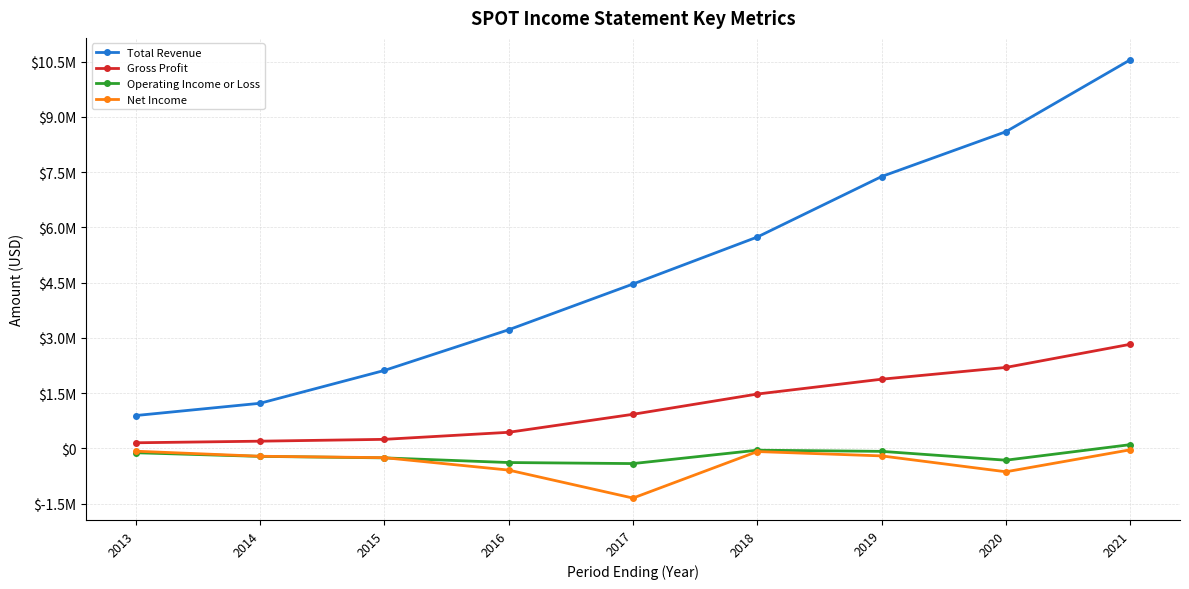

Reading left to right, what are all the values shown in this chart?

Total Revenue: 2013=892400	2014=1225100	2015=2116400	2016=3220400	2017=4461800	2018=5737100	2019=7378900	2020=8596400	2021=10546900
Gross Profit: 2013=153100	2014=196500	2015=246500	2016=437500	2017=926200	2018=1476000	2019=1878500	2020=2198200	2021=2826500
Operating Income or Loss: 2013=-117200	2014=-215700	2015=-256400	2016=-382900	2017=-411300	2018=-48000	2019=-79600	2020=-319600	2021=102500
Net Income: 2013=-75400	2014=-212300	2015=-250900	2016=-588000	2017=-1347300	2018=-85100	2019=-202900	2020=-633800	2021=-37100